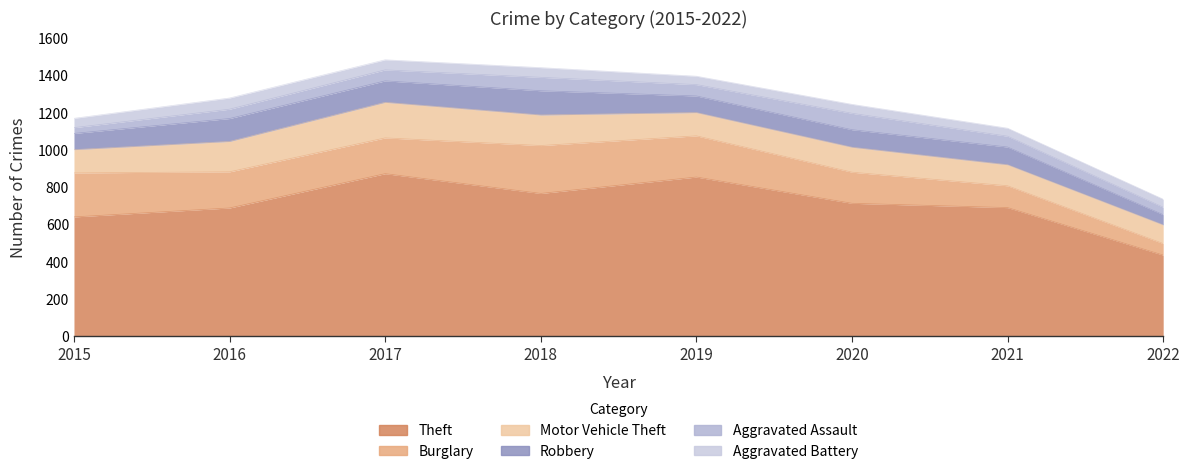

Is it true that Motor Vehicle Theft equals 189 at 2021?

False